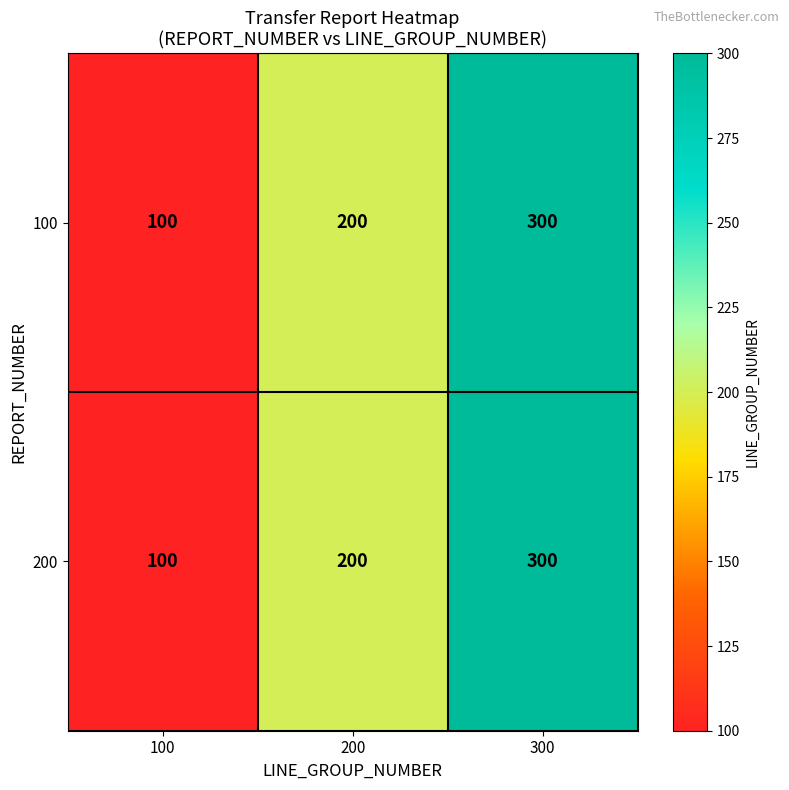

How many series are shown in this chart?

2